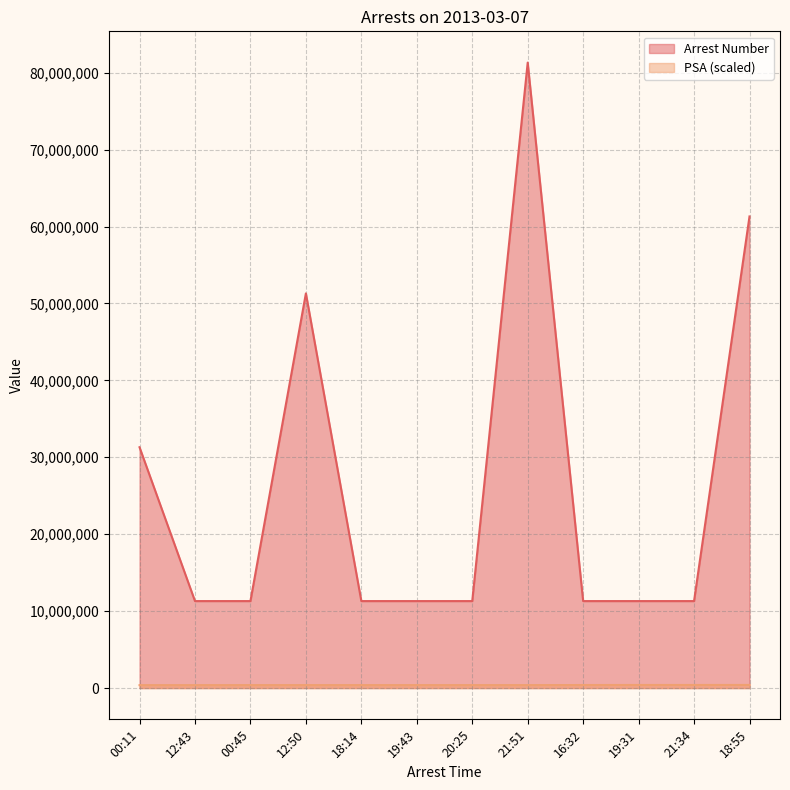

Between 18:14 and 20:25, which is larger?

20:25